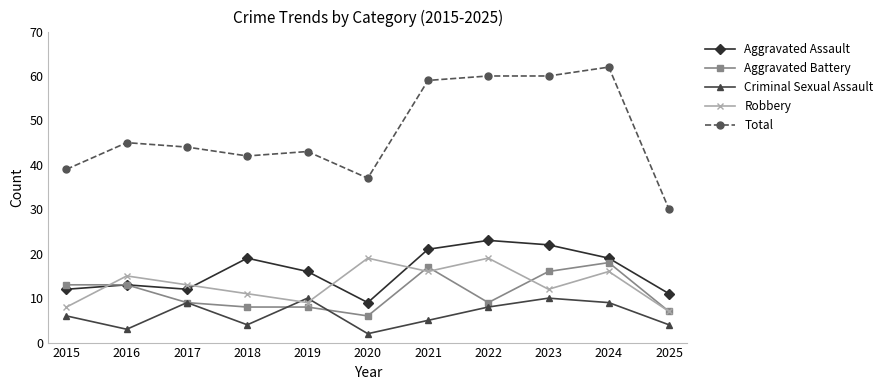

At which category is the sum across all series the highest?

2024